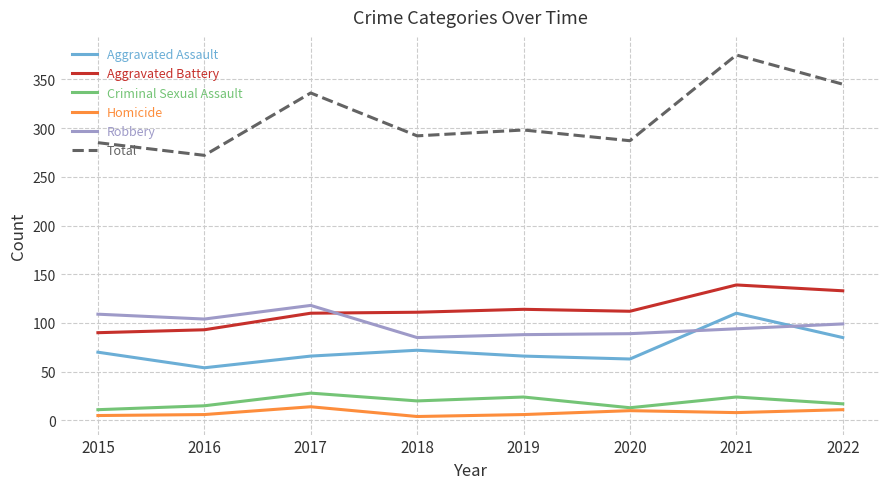

The Homicide series shows 14 at 2017. True or false?

True